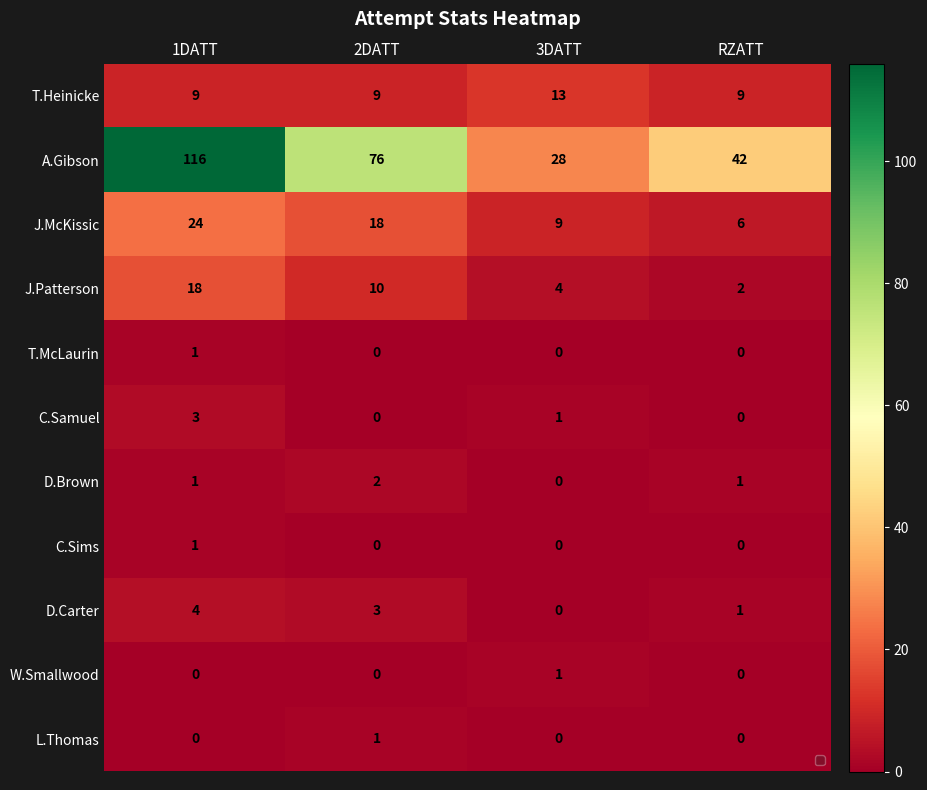

Where does the J.McKissic series first go above 18?

1DATT